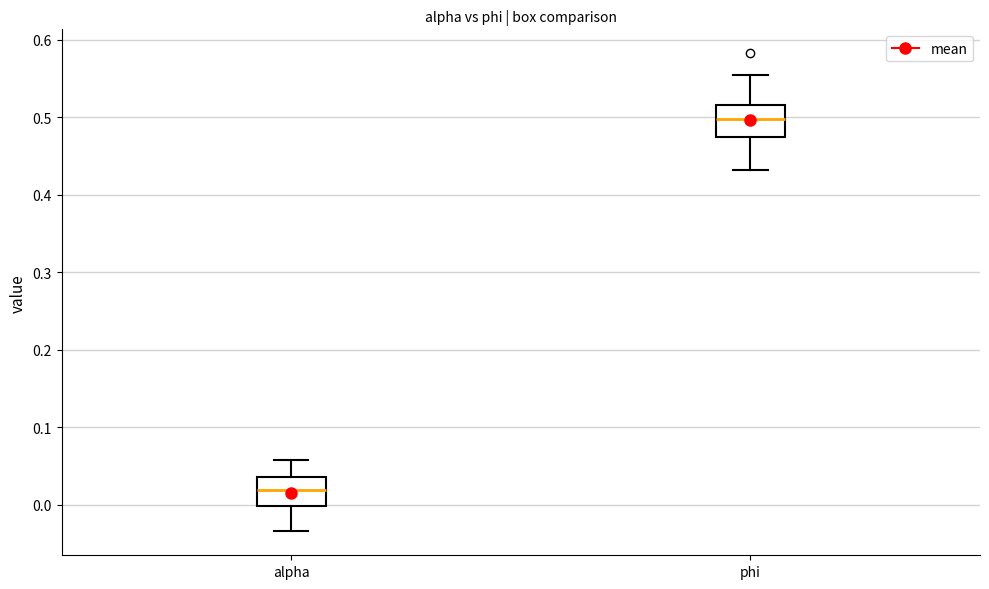

Reading left to right, transcribe this box plot: for each box, give where its median line is, the range the box spans, and where its two whiskers end, as read against the y-axis. The values are not printed on the chart, so give them approximately, as read against the axis.

alpha: median 0.02, box 0.00 to 0.04, whiskers -0.03 to 0.06
phi: median 0.50, box 0.48 to 0.52, whiskers 0.43 to 0.55